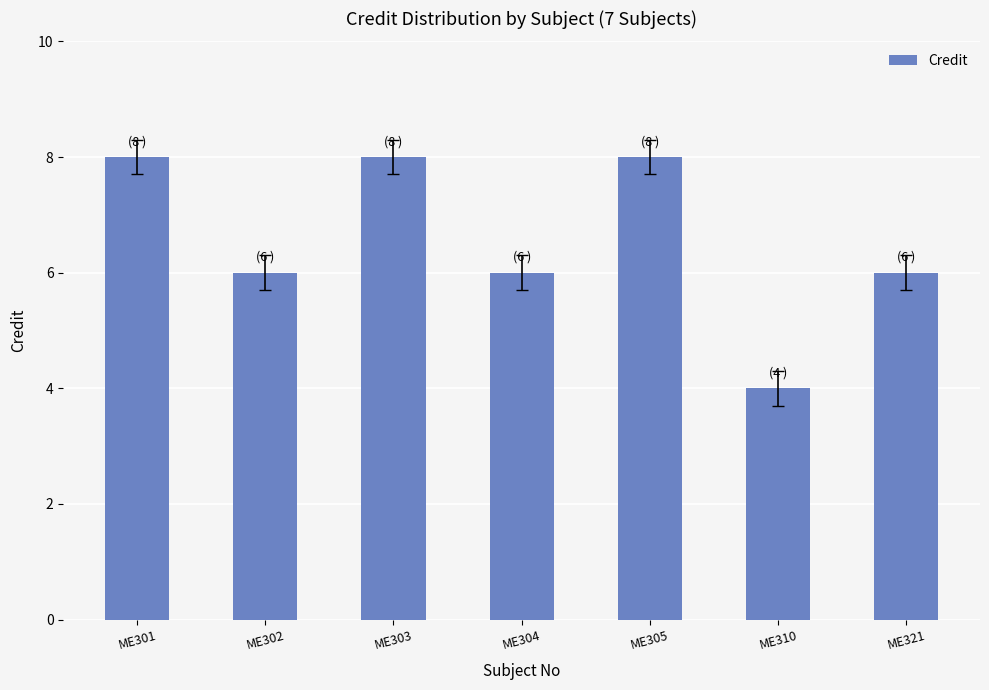

Reading left to right, transcribe all the data shown in this chart.

ME301=8	ME302=6	ME303=8	ME304=6	ME305=8	ME310=4	ME321=6